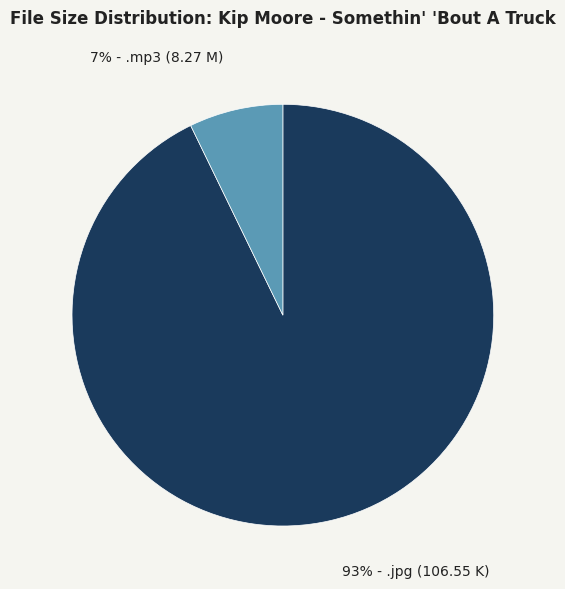

Is there a majority slice in this chart?

Yes